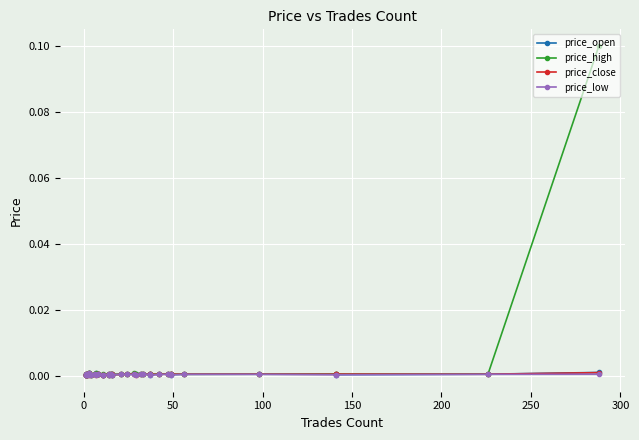

List the series in order of their peak value, highest first.

price_high, price_open, price_close, price_low